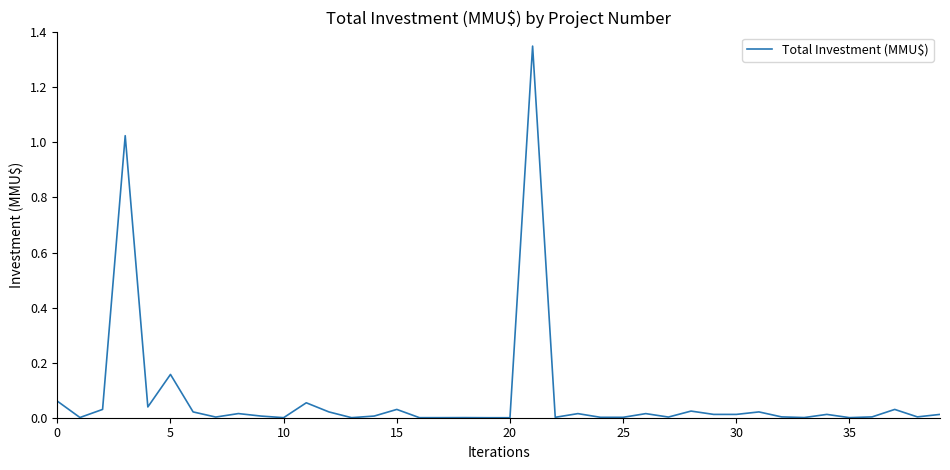

How many lines are shown in the chart?

1